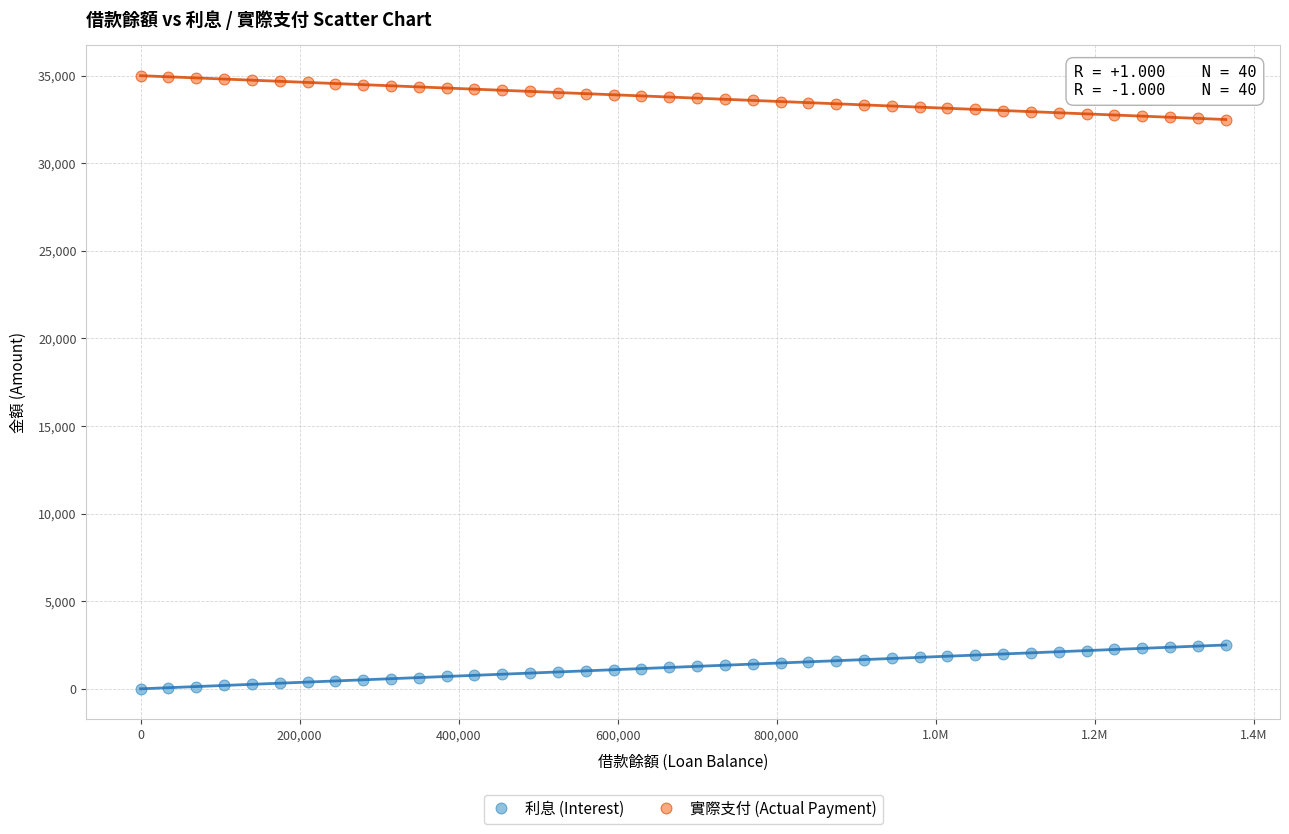

Which series contains the lowest Y value?

利息 (Interest)